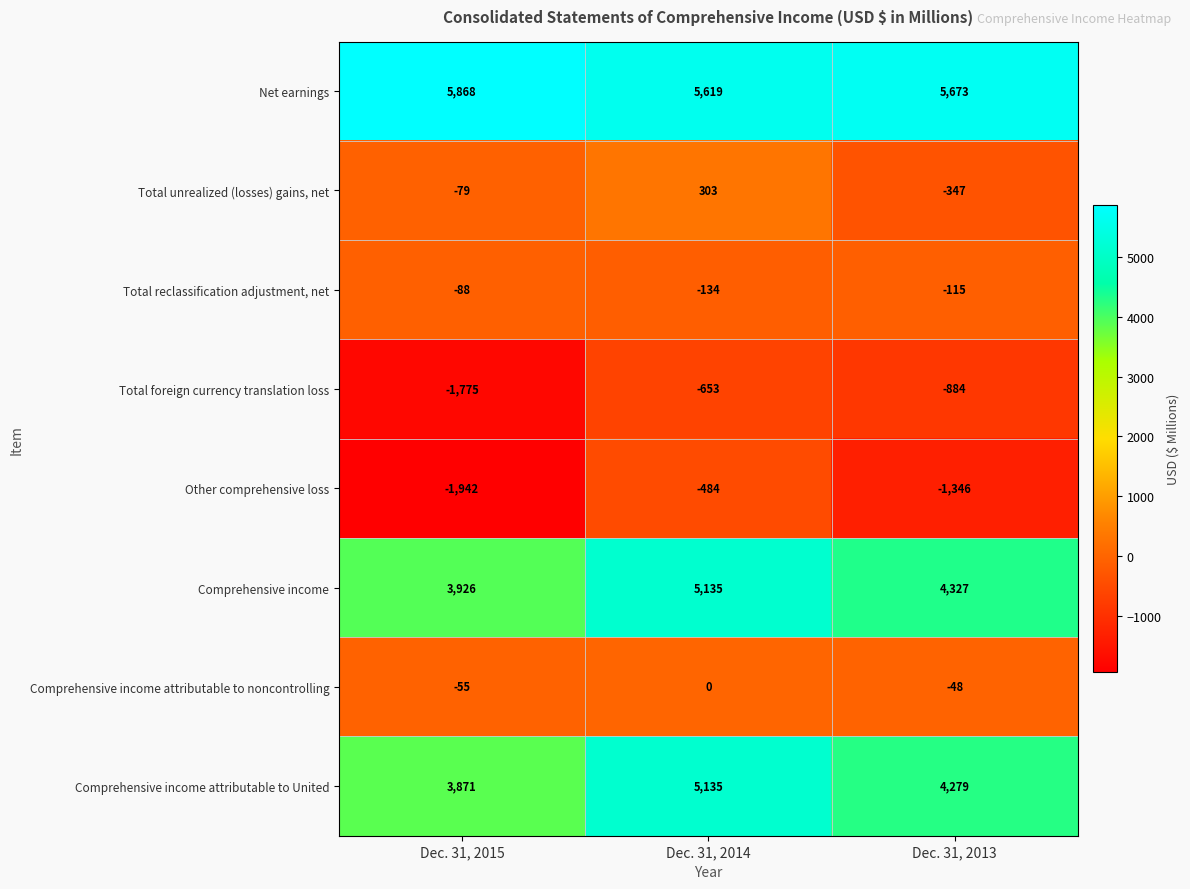

Read the Comprehensive income value at Dec. 31, 2015, to the nearest 50.

3950